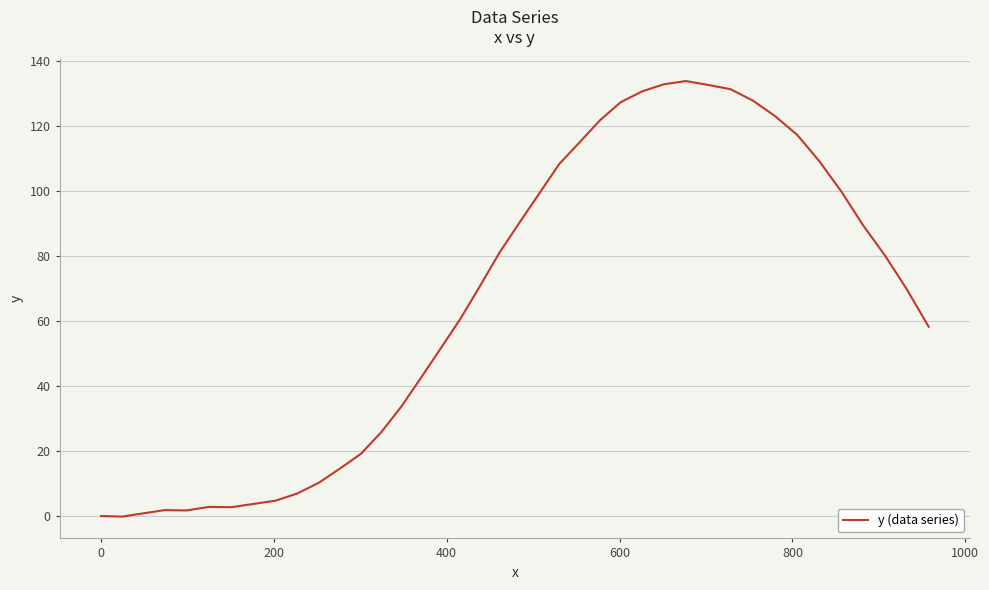

Is this an area chart (filled region under the line)?

No